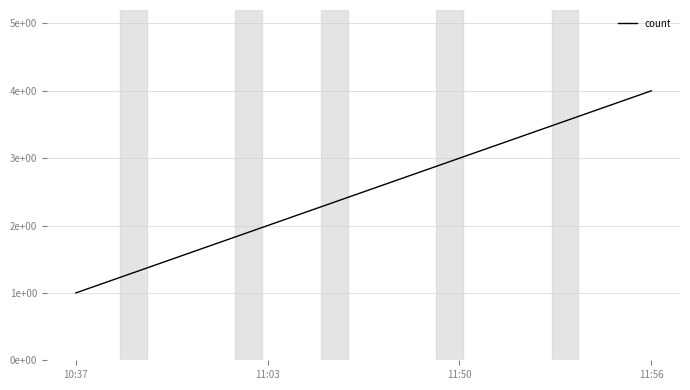

Approximately how many times larger is the value at 11:50 compared to 10:37?

3.0